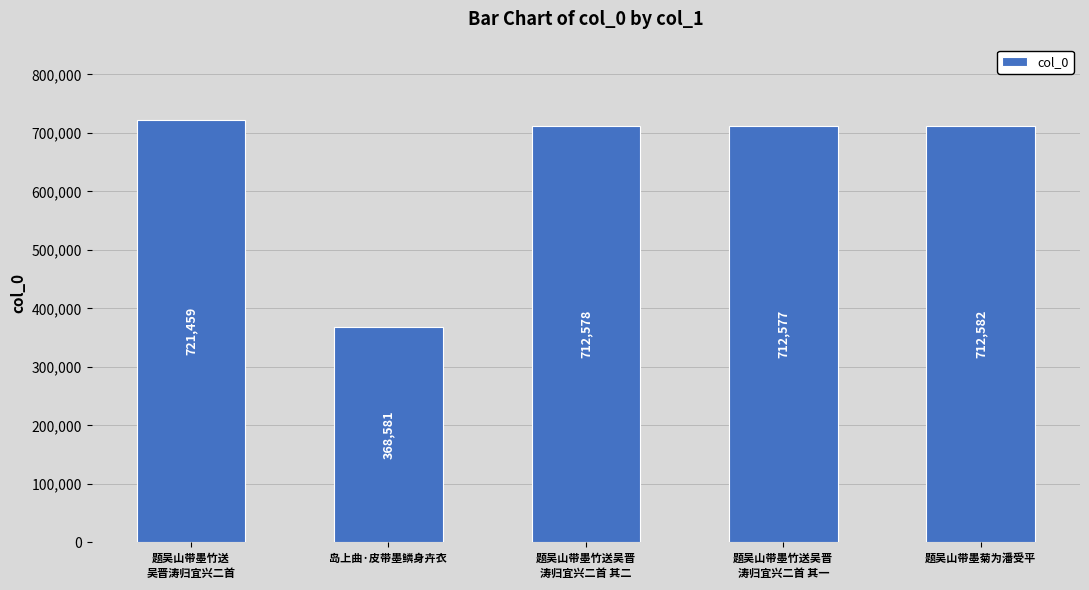

How many data points are less than 712578?

2